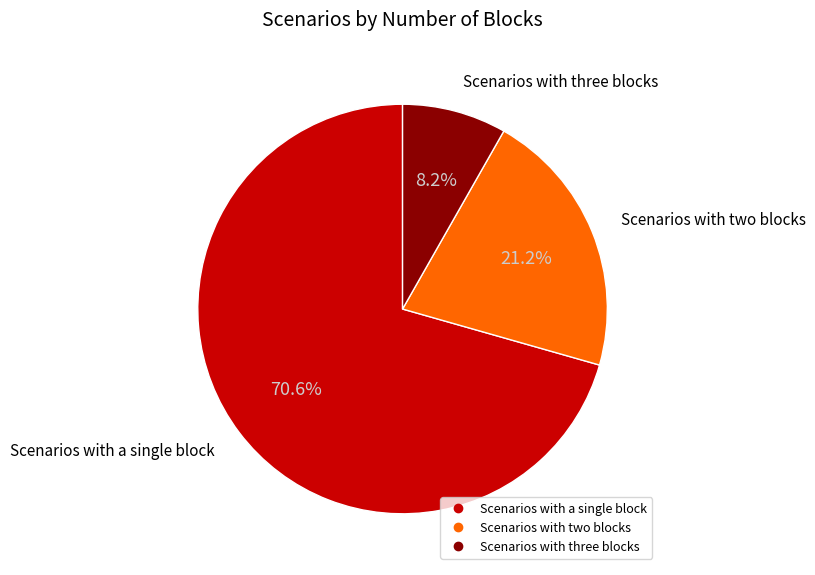

How many slices are in this pie chart?

3